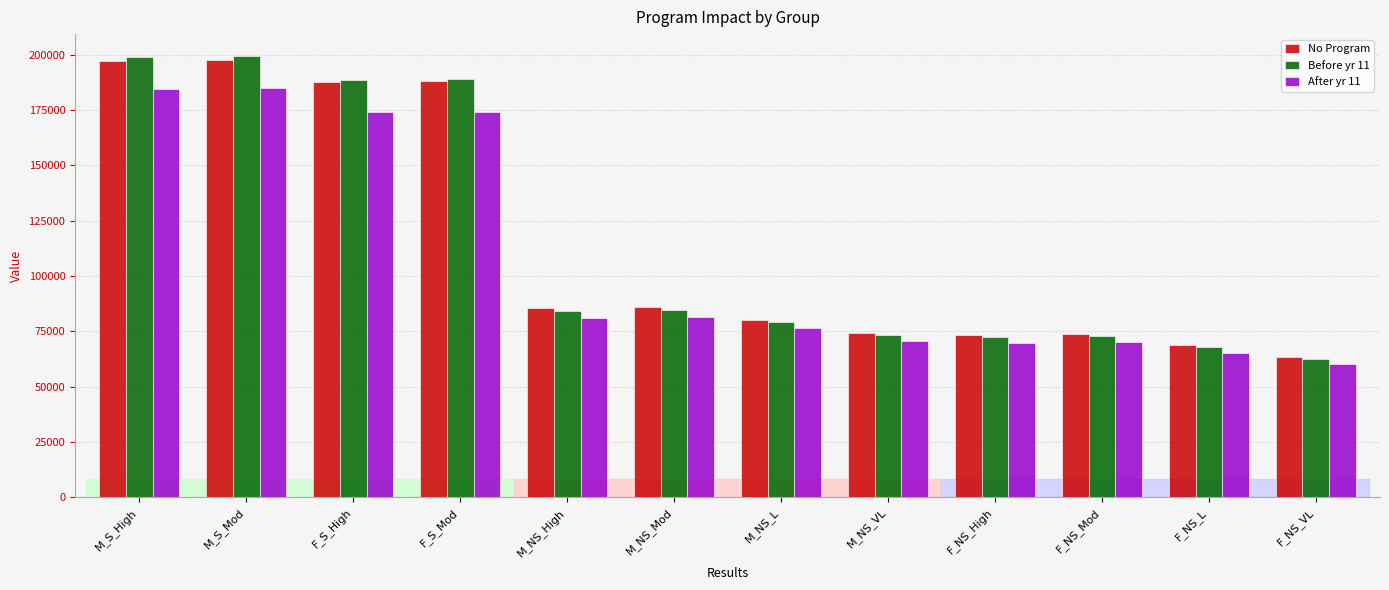

What is the minimum value shown in the chart?

60209.3